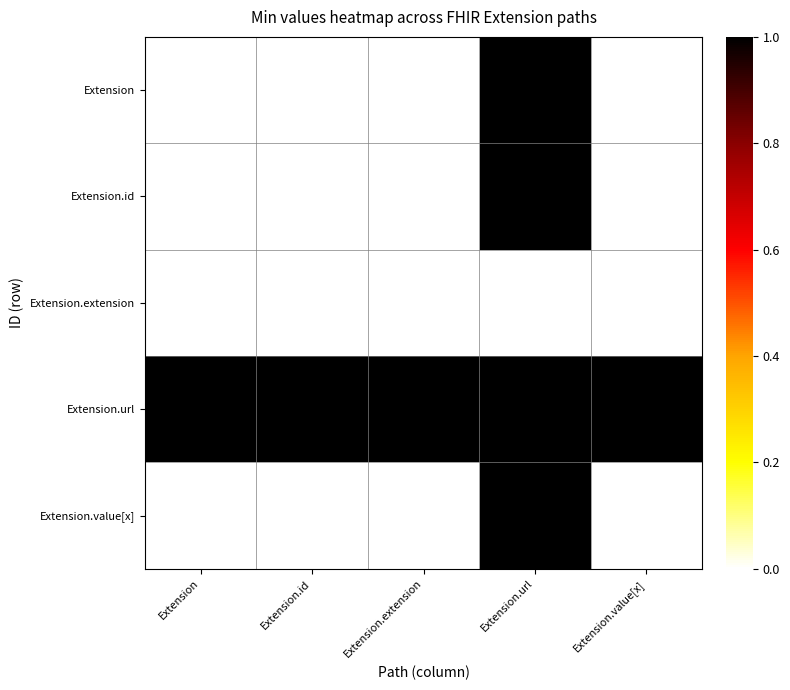

Which series changed the most between Extension.url and Extension.value[x]?

Extension